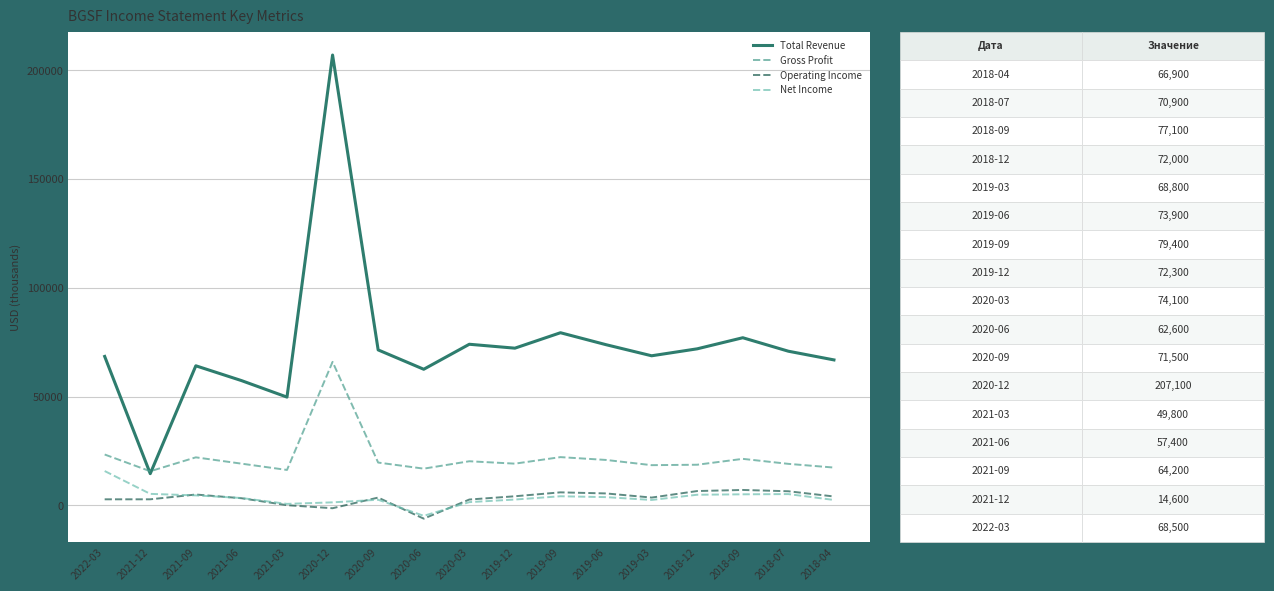

At which label does Total Revenue first exceed 70900?

2020-12